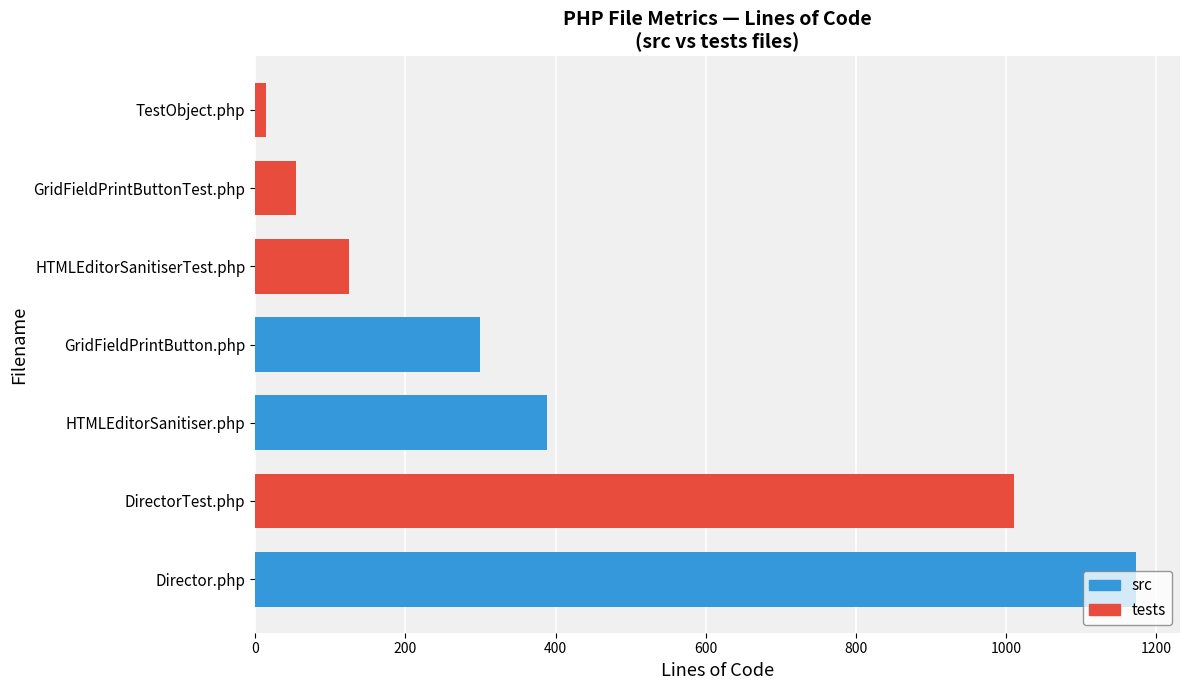

The chart shows a value of 125 at HTMLEditorSanitiserTest.php. True or false?

True